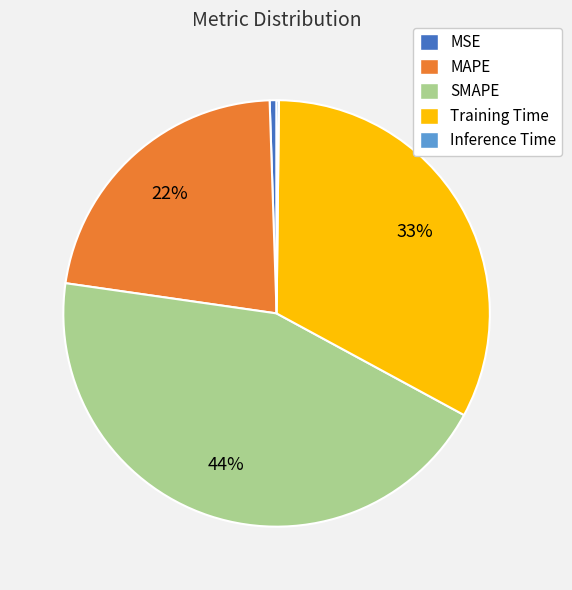

To the nearest percent, what is the average slice percentage?

20%